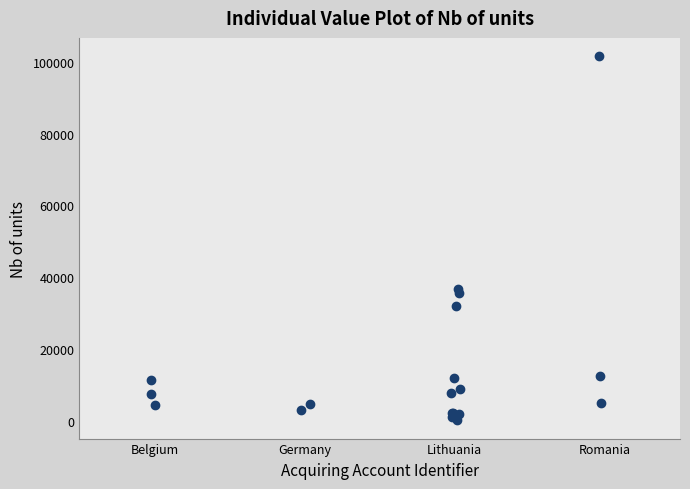

What Y value in the scatter plot is closest to 50821?

36716